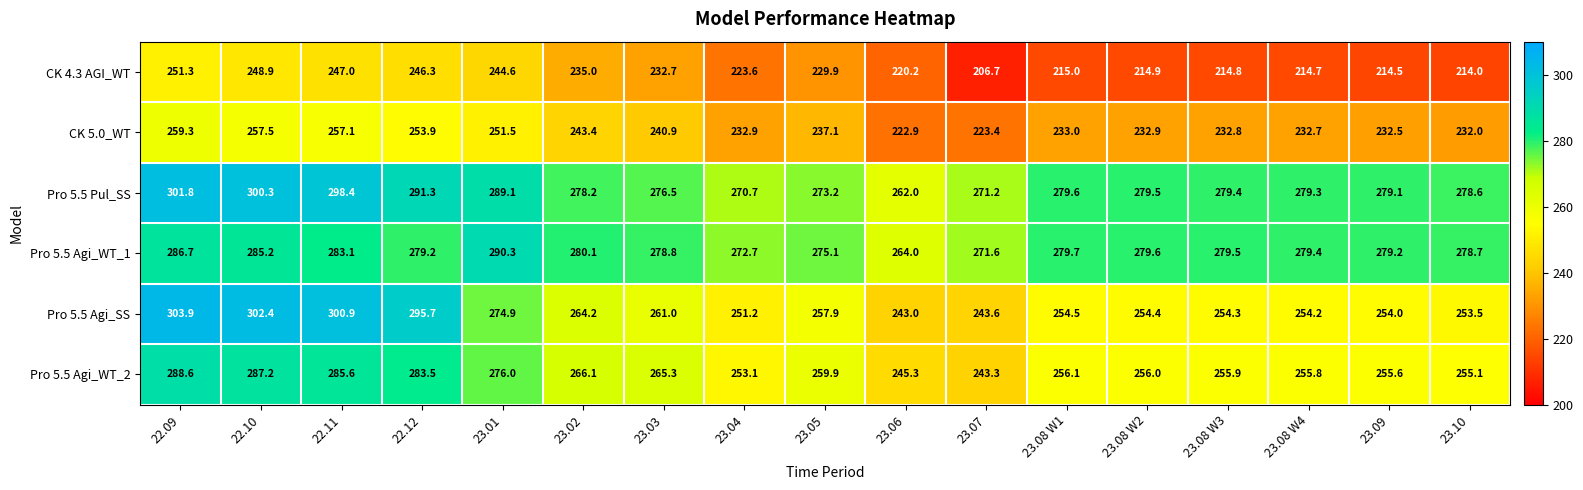

What value does the Pro 5.5 Agi_WT_1 series have at 23.06?

264.0